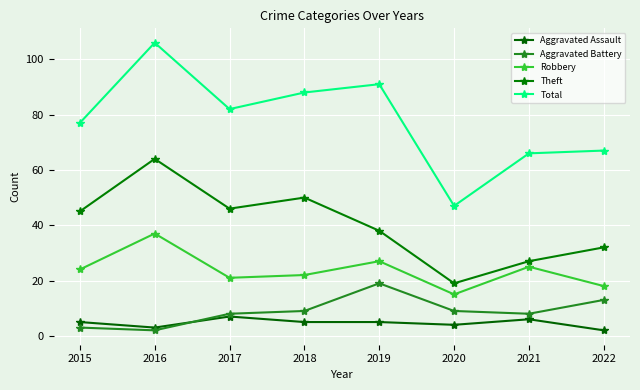

Count the number of categories in the chart.

8